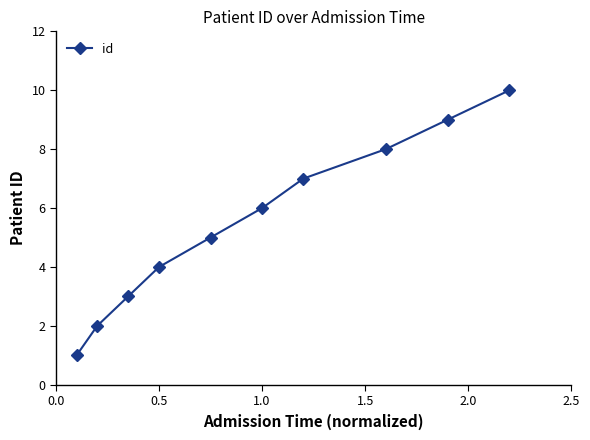

True or false: the data has more than 1 interior local peaks.

False